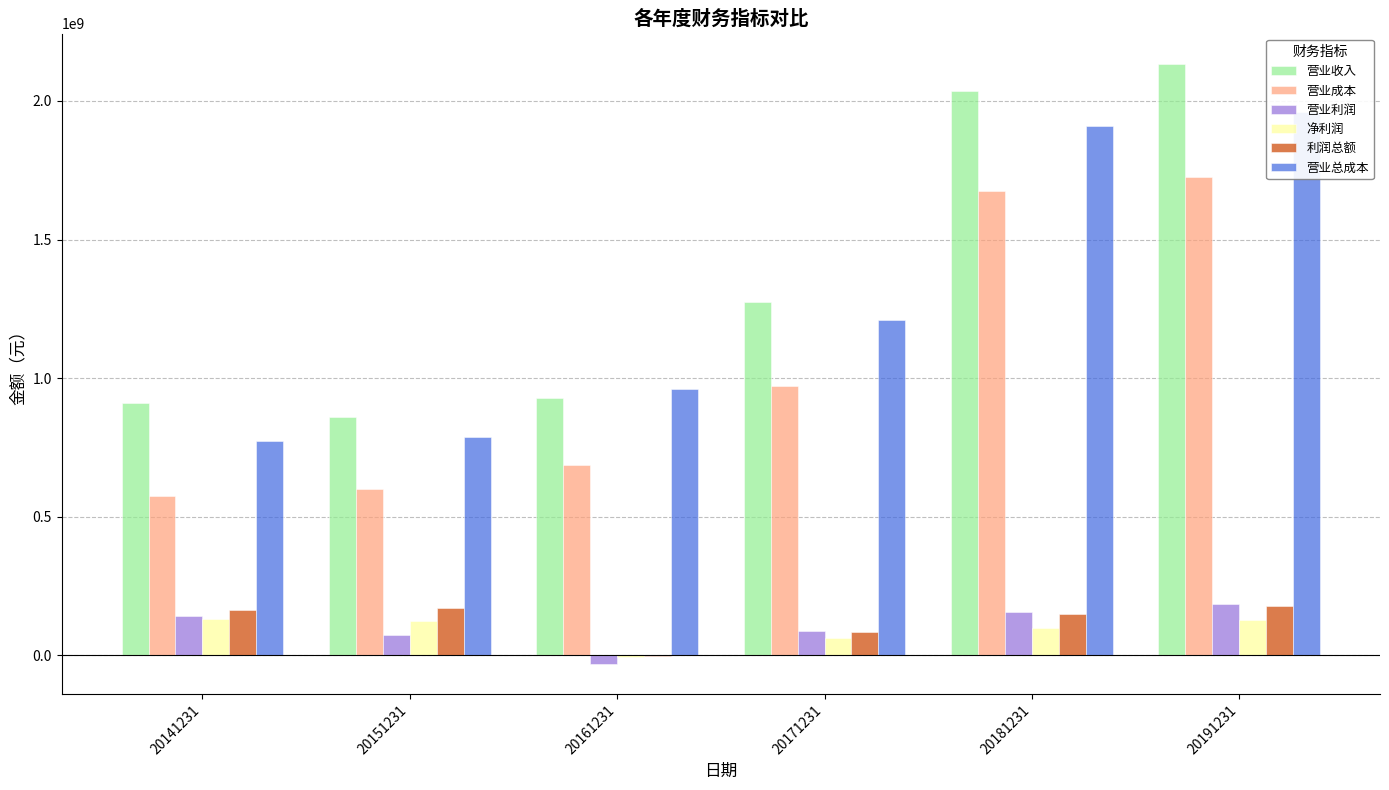

What is the sum of the 利润总额 values at 20151231 and 20171231?

251407819.2